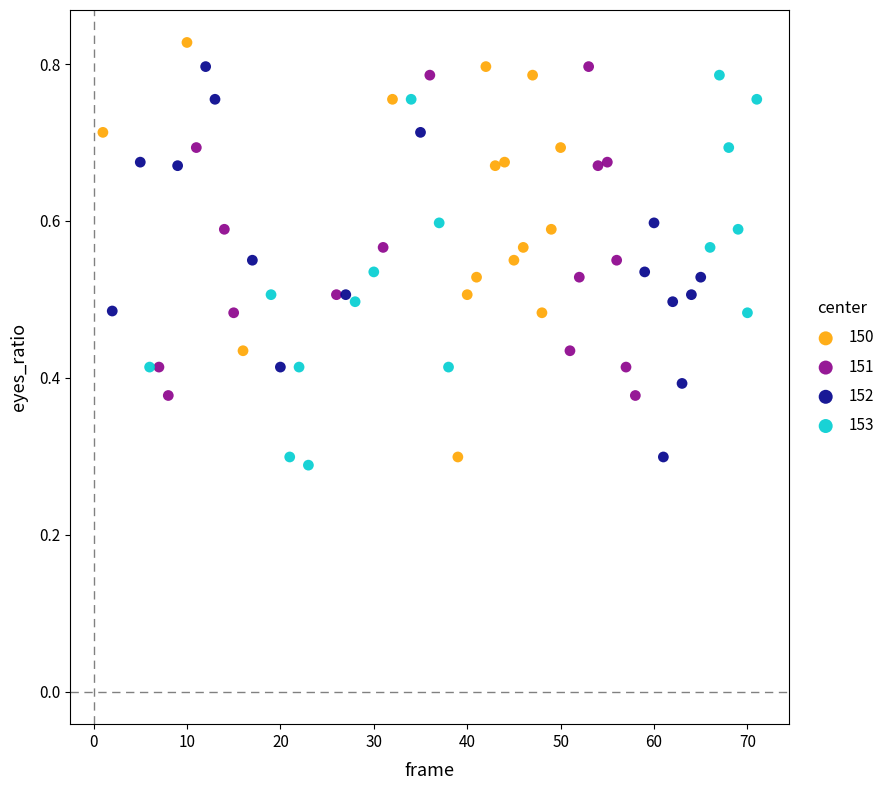

Which series has the widest spread of Y values?

150